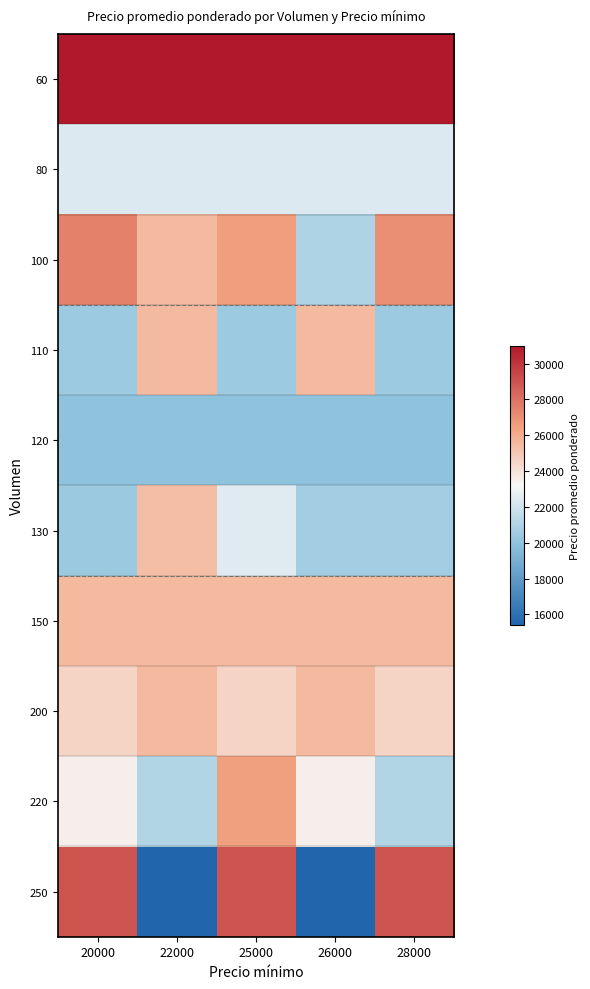

Reading left to right, list all the values displayed in this chart.

60: 20000=31000	22000=31000	25000=31000	26000=31000	28000=31000
80: 20000=22375	22000=22375	25000=22375	26000=22375	28000=22375
100: 20000=27500	22000=25500	25000=26500	26000=21000	28000=27000
110: 20000=20455	22000=25455	25000=20455	26000=25455	28000=20455
120: 20000=20000	22000=20000	25000=20000	26000=20000	28000=20000
130: 20000=20385	22000=25385	25000=22500	26000=20615	28000=20615
150: 20000=25467	22000=25467	25000=25467	26000=25467	28000=25467
200: 20000=24500	22000=25500	25000=24500	26000=25500	28000=24500
220: 20000=23545	22000=21091	25000=26455	26000=23545	28000=21091
250: 20000=28960	22000=15400	25000=28960	26000=15400	28000=28960